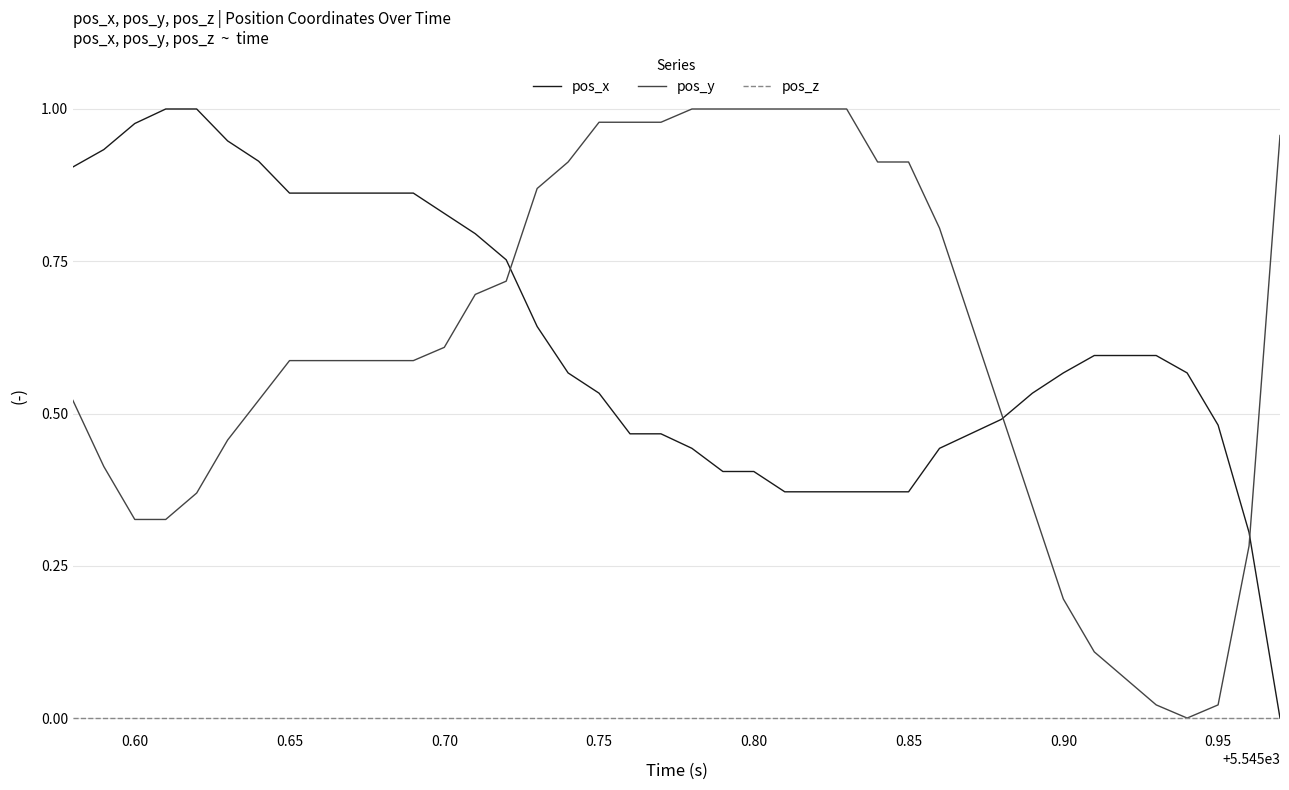

The value of pos_y at 0.60 is 0.2. True or false?

False